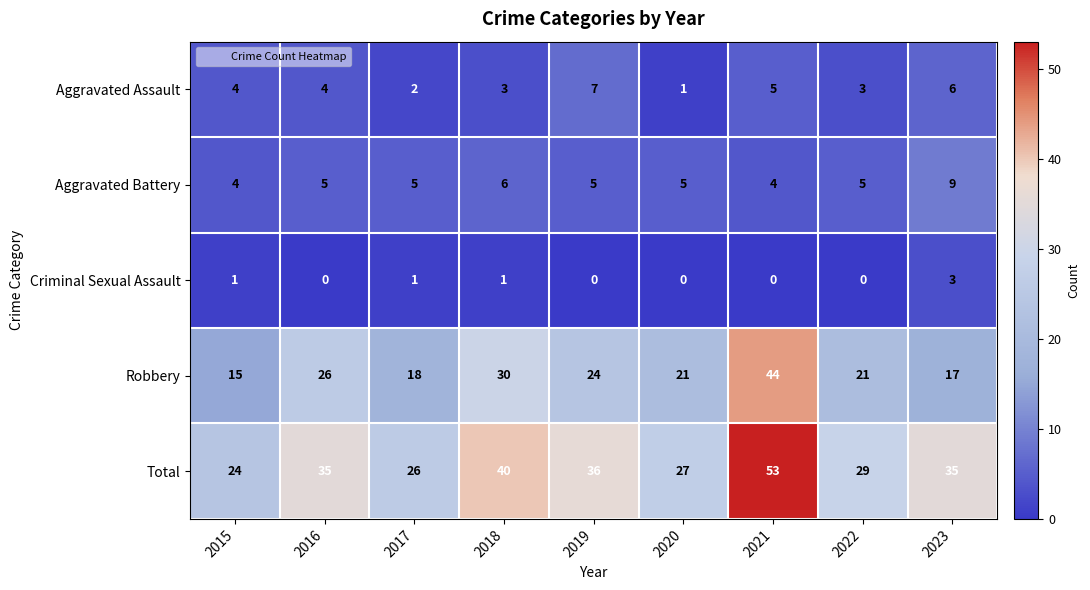

Which category has the highest value across all series?

2021